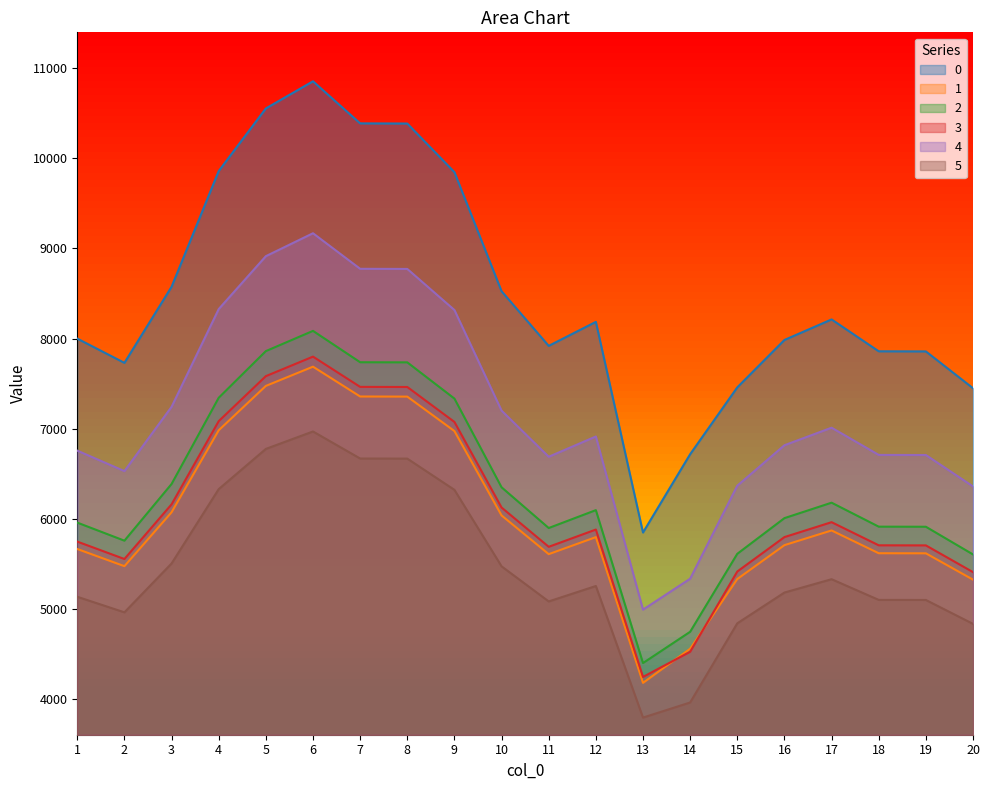

What is the minimum value shown in the chart?

3799.4